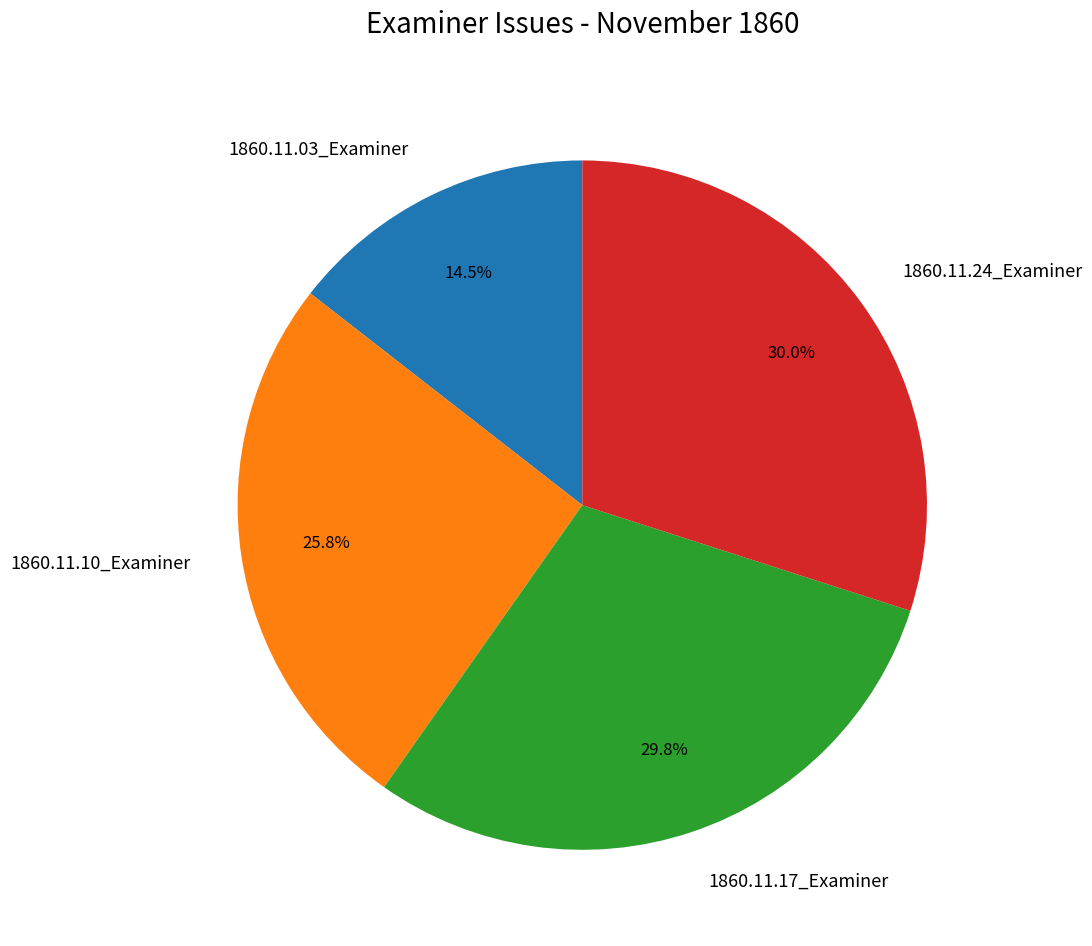

Is 1860.11.03_Examiner the majority of the pie?

No